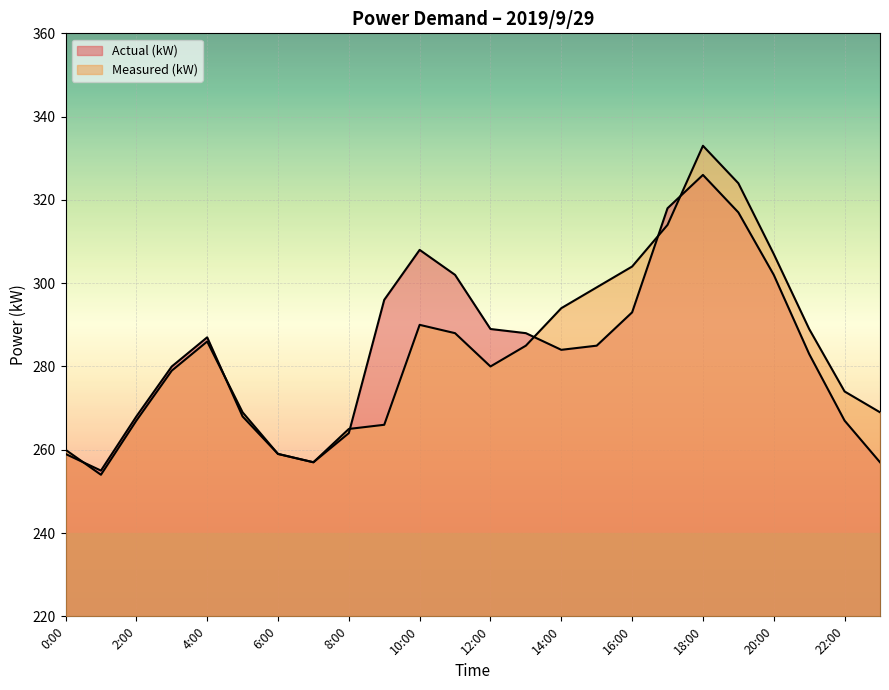

After their last crossing, which series has the higher values: Measured (kW) or Actual (kW)?

Measured (kW)